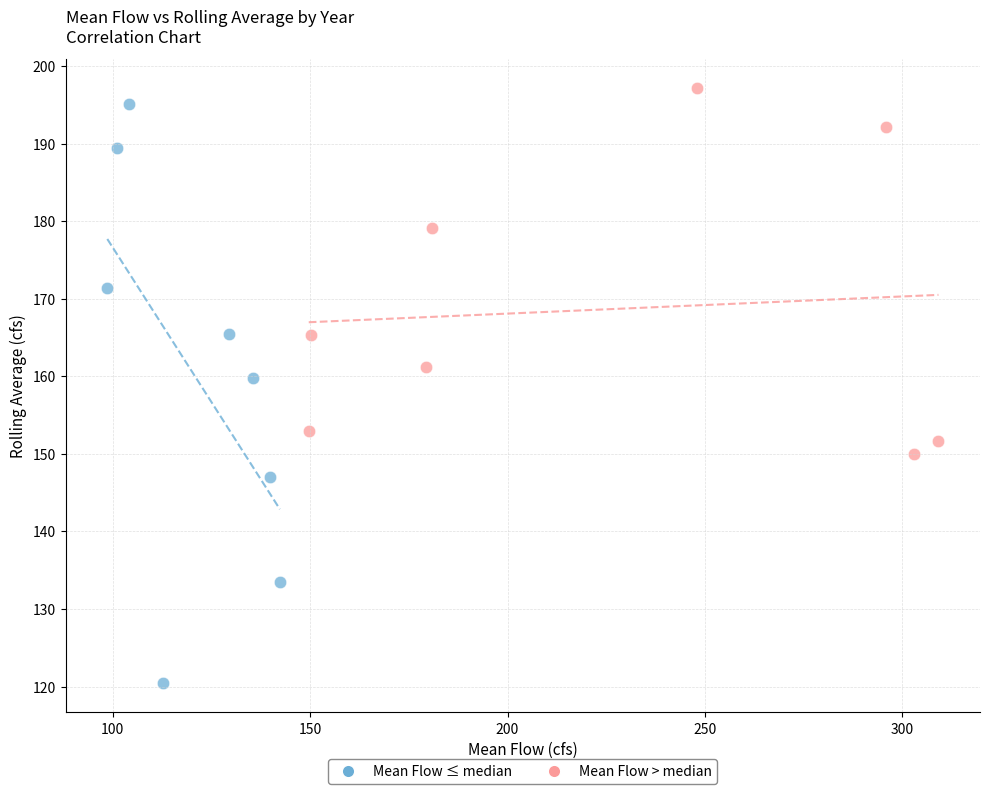

Which series has the widest spread of Y values?

Mean Flow ≤ median